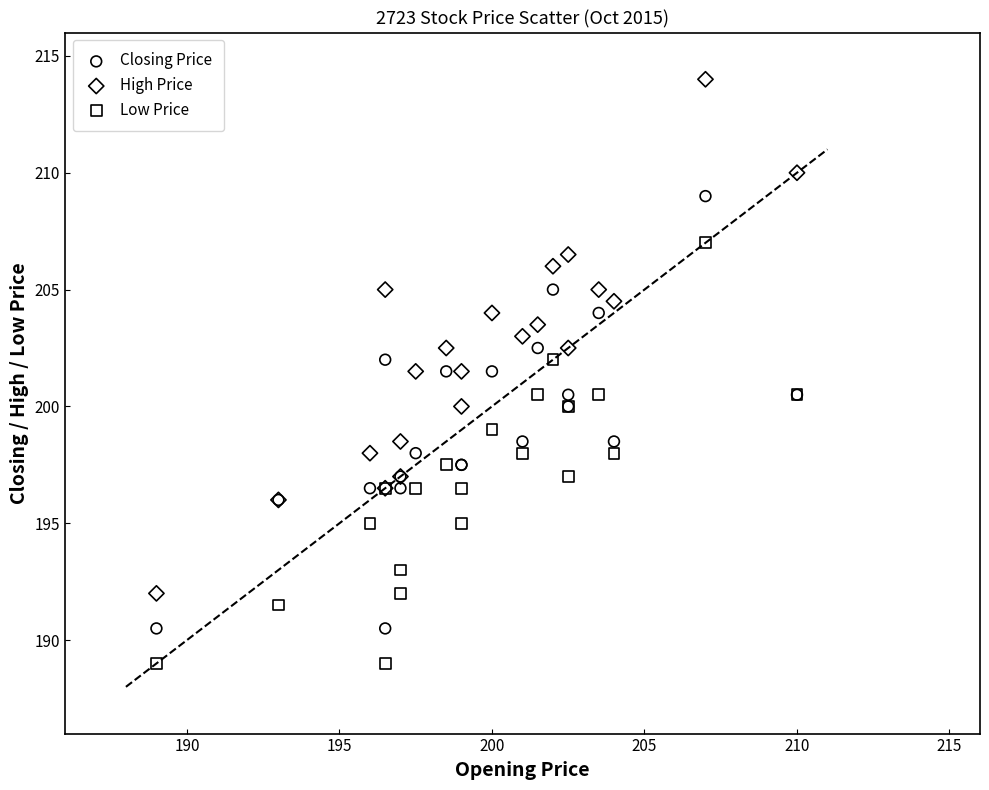

What are all the series names shown in the legend?

Closing Price, High Price, Low Price